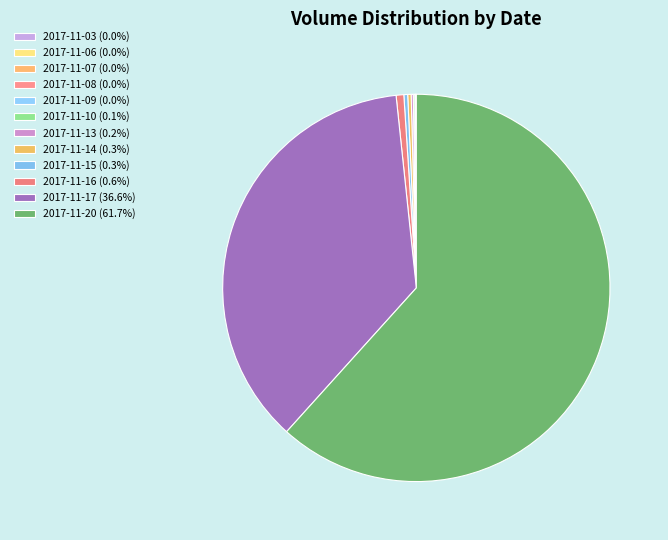

Combined, do 2017-11-17 and 2017-11-20 account for over 50%?

Yes